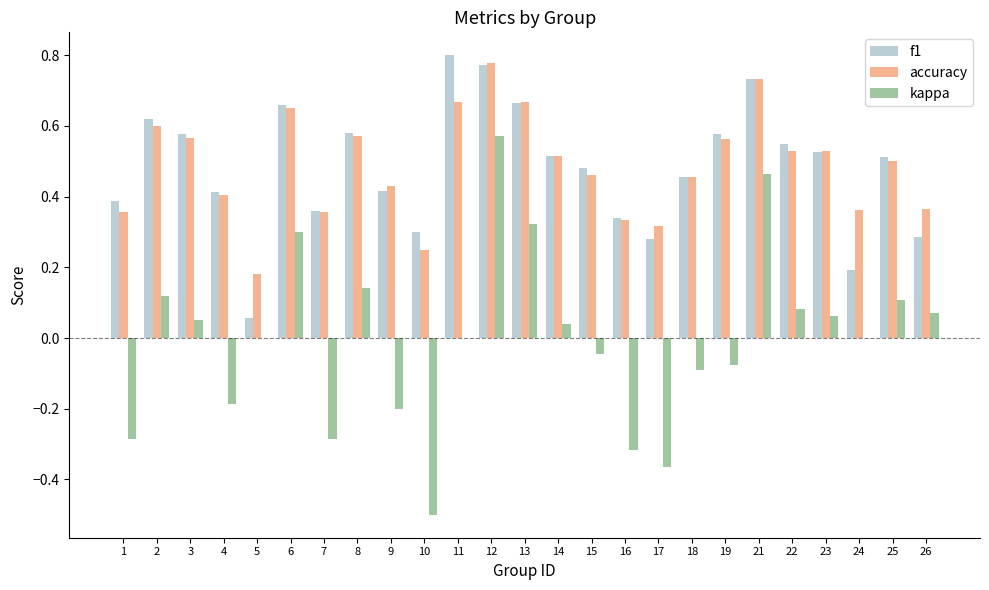

Is it true that kappa equals 0.6 at 12?

True